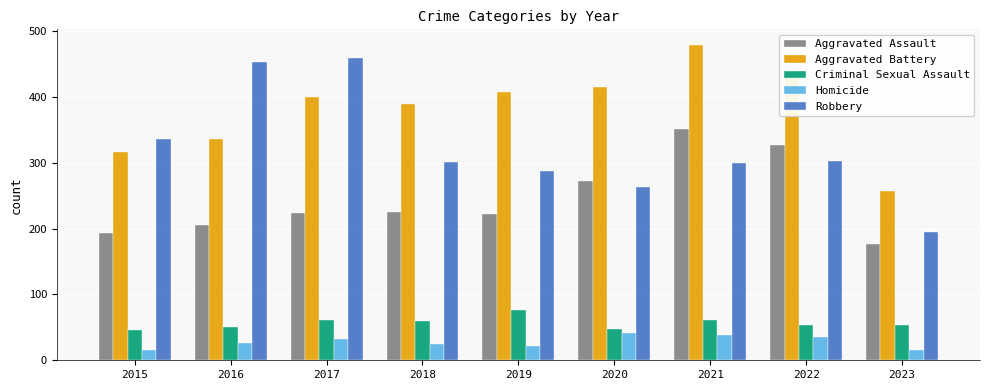

How many distinct data groups are displayed?

5